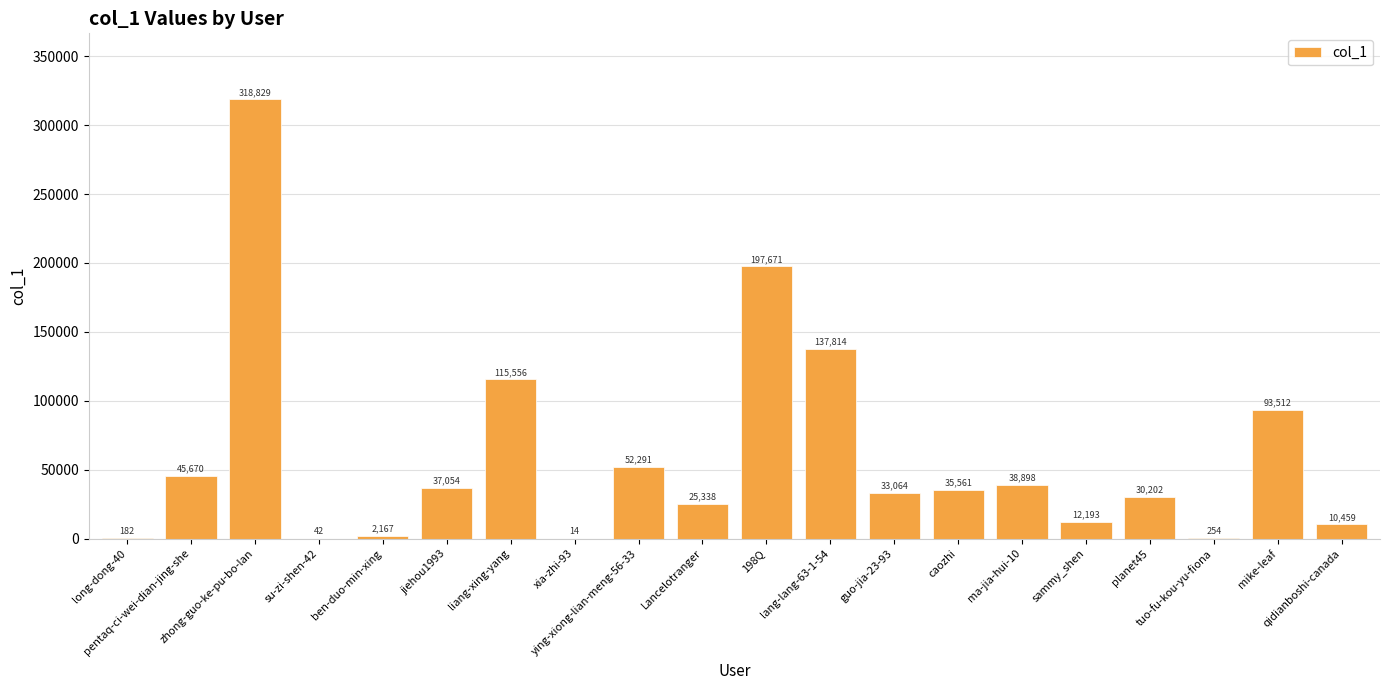

What is the sum of all values?

1186771